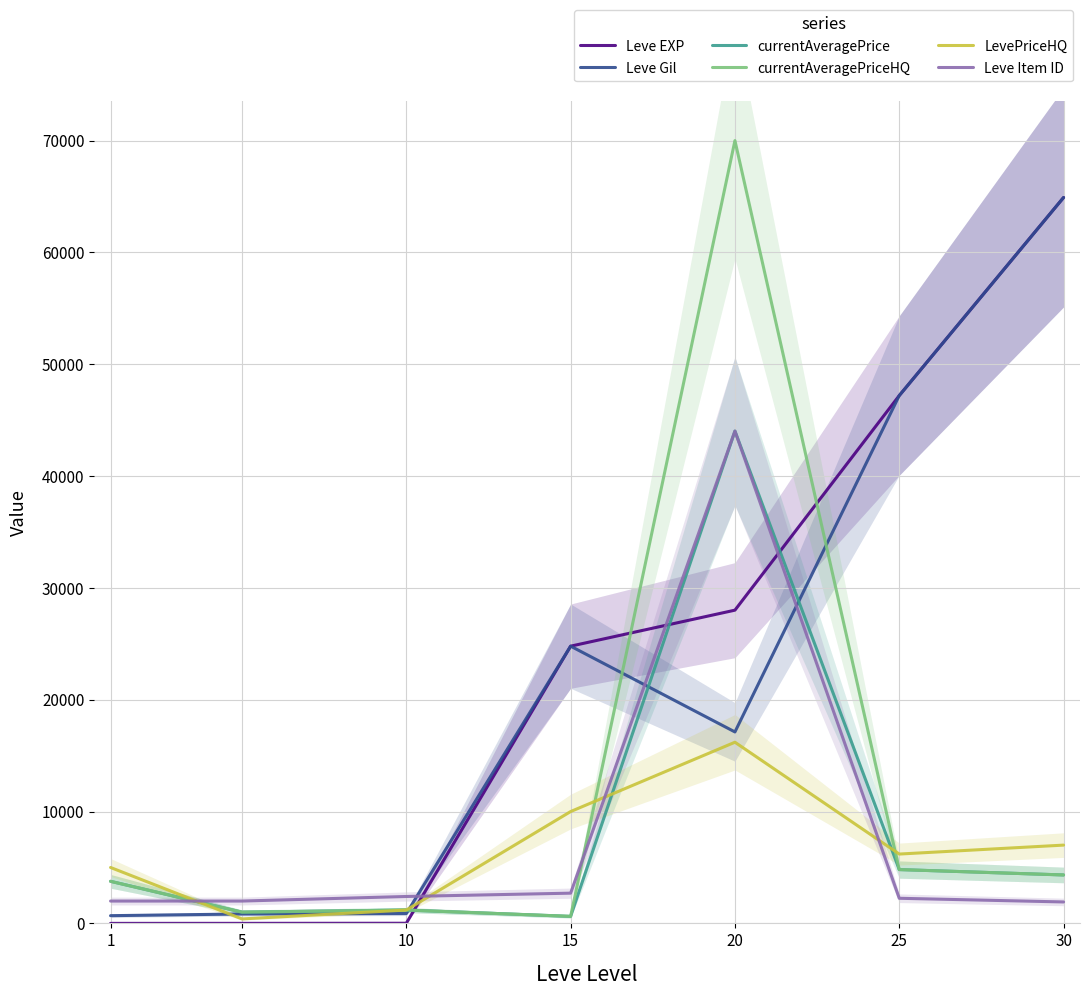

How many interior local valleys does the LevePriceHQ series have?

2